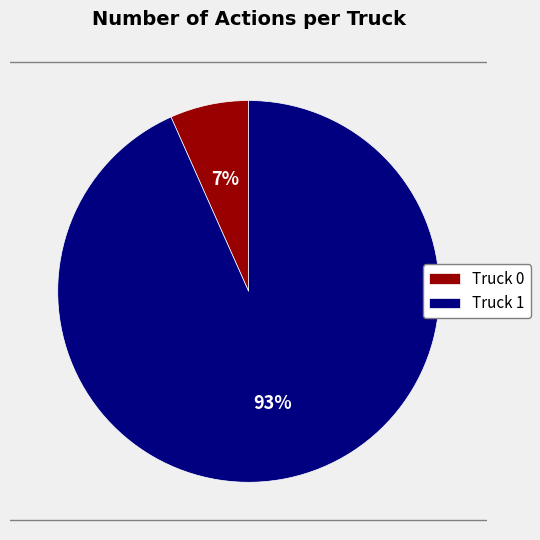

How many slices are in this pie chart?

2